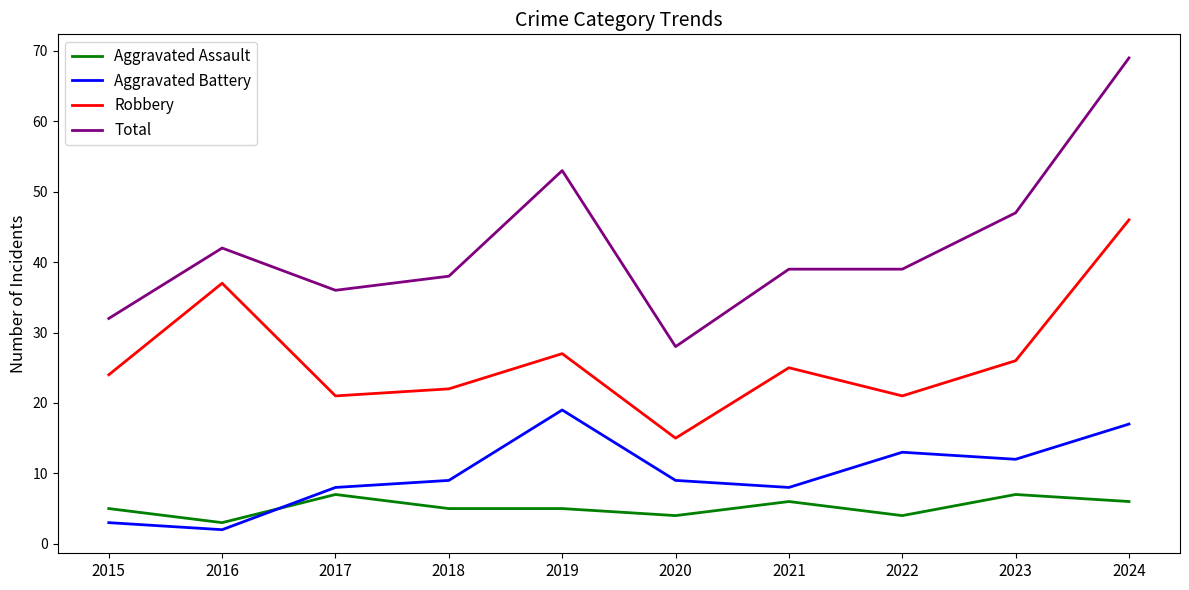

What is the difference between the highest and lowest values at 2019?

48